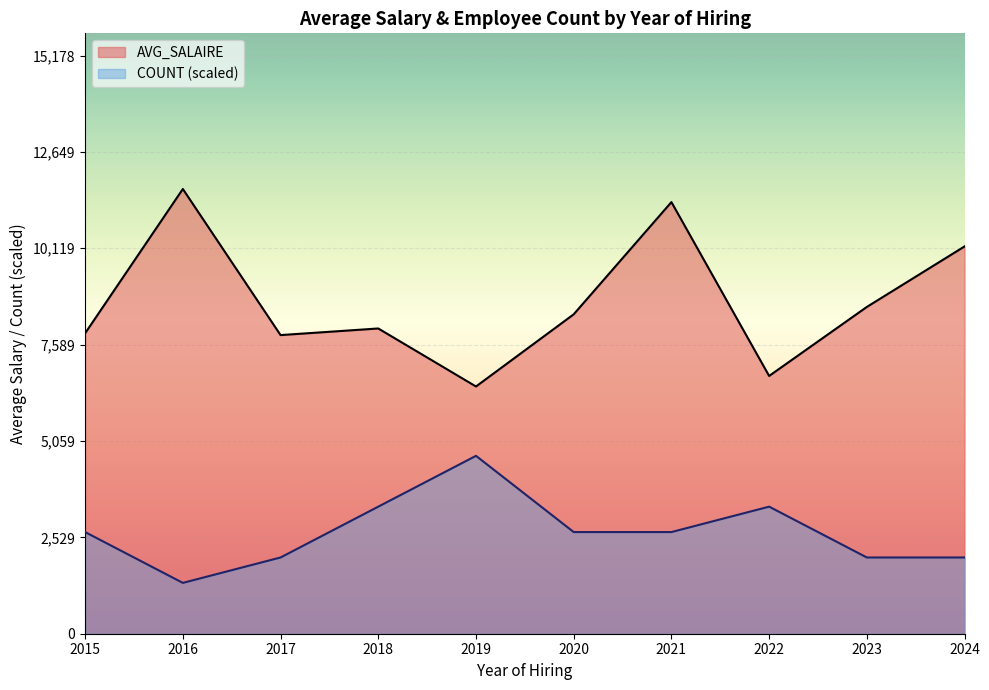

Where is the first local minimum for Count?

1